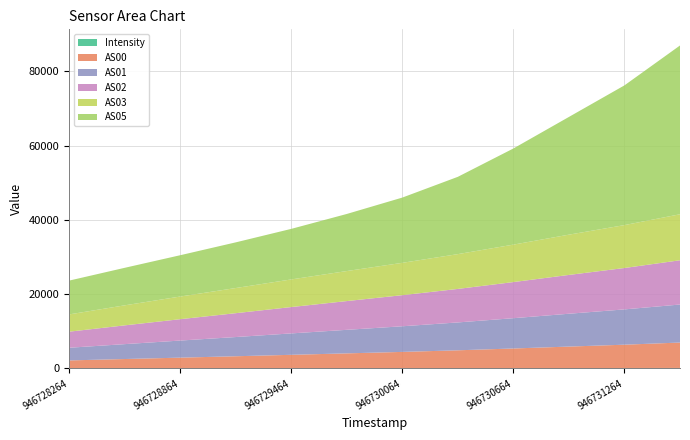

Reading left to right, extract all data points from this chart.

Intensity: 946728264=52.6	946728564=61.7	946728864=65.4	946729164=74.4	946729464=78.1	946729764=81.9	946730064=89.2	946730364=98.5	946730664=101.4	946730964=111.3	946731264=121.2	946731564=132.0
AS00: 946728264=2106.0	946728564=2472.0	946728864=2841.0	946729164=3208.0	946729464=3590.0	946729764=3976.0	946730064=4363.0	946730364=4786.0	946730664=5272.0	946730964=5777.0	946731264=6274.0	946731564=6842.0
AS01: 946728264=3410.0	946728564=4008.0	946728864=4599.0	946729164=5171.0	946729464=5764.0	946729764=6339.0	946730064=6903.0	946730364=7505.0	946730664=8157.0	946730964=8842.0	946731264=9505.0	946731564=10239.0
AS02: 946728264=4327.0	946728564=5054.0	946728864=5754.0	946729164=6425.0	946729464=7097.0	946729764=7744.0	946730064=8373.0	946730364=9026.0	946730664=9727.0	946730964=10454.0	946731264=11147.0	946731564=11919.0
AS03: 946728264=4649.0	946728564=5395.0	946728864=6101.0	946729164=6776.0	946729464=7441.0	946729764=8088.0	946730064=8712.0	946730364=9372.0	946730664=10088.0	946730964=10845.0	946731264=11559.0	946731564=12391.0
AS05: 946728264=9102.0	946728564=10100.0	946728864=11123.0	946729164=12293.0	946729464=13612.0	946729764=15369.0	946730064=17572.0	946730364=20813.0	946730664=25888.0	946730964=31701.0	946731264=37627.0	946731564=45452.0